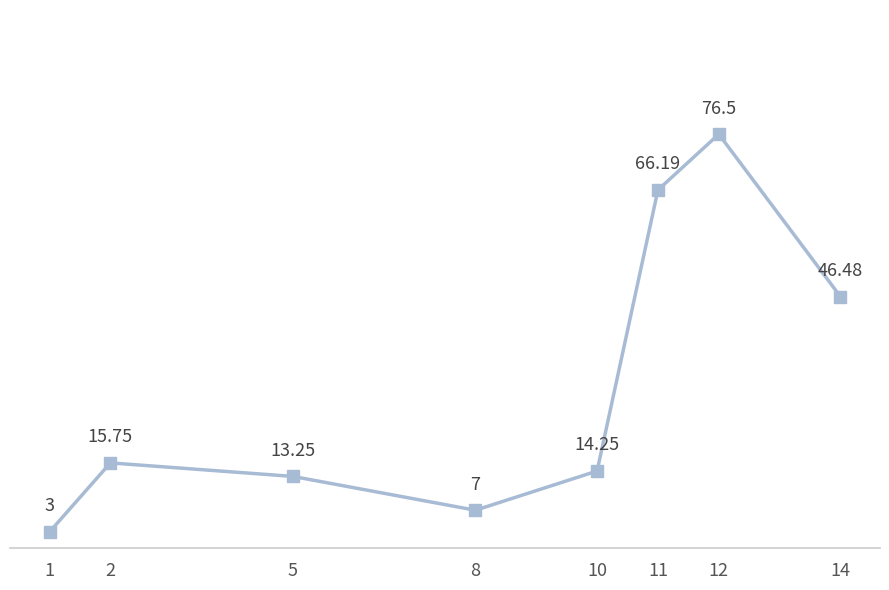

What is the change in value from 12 to 14?

-30.0